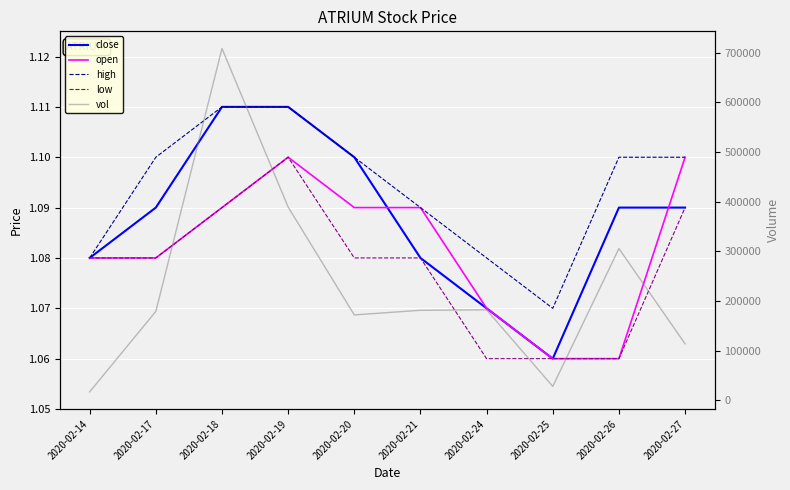

True or false: close has more than 1 interior local peaks.

False